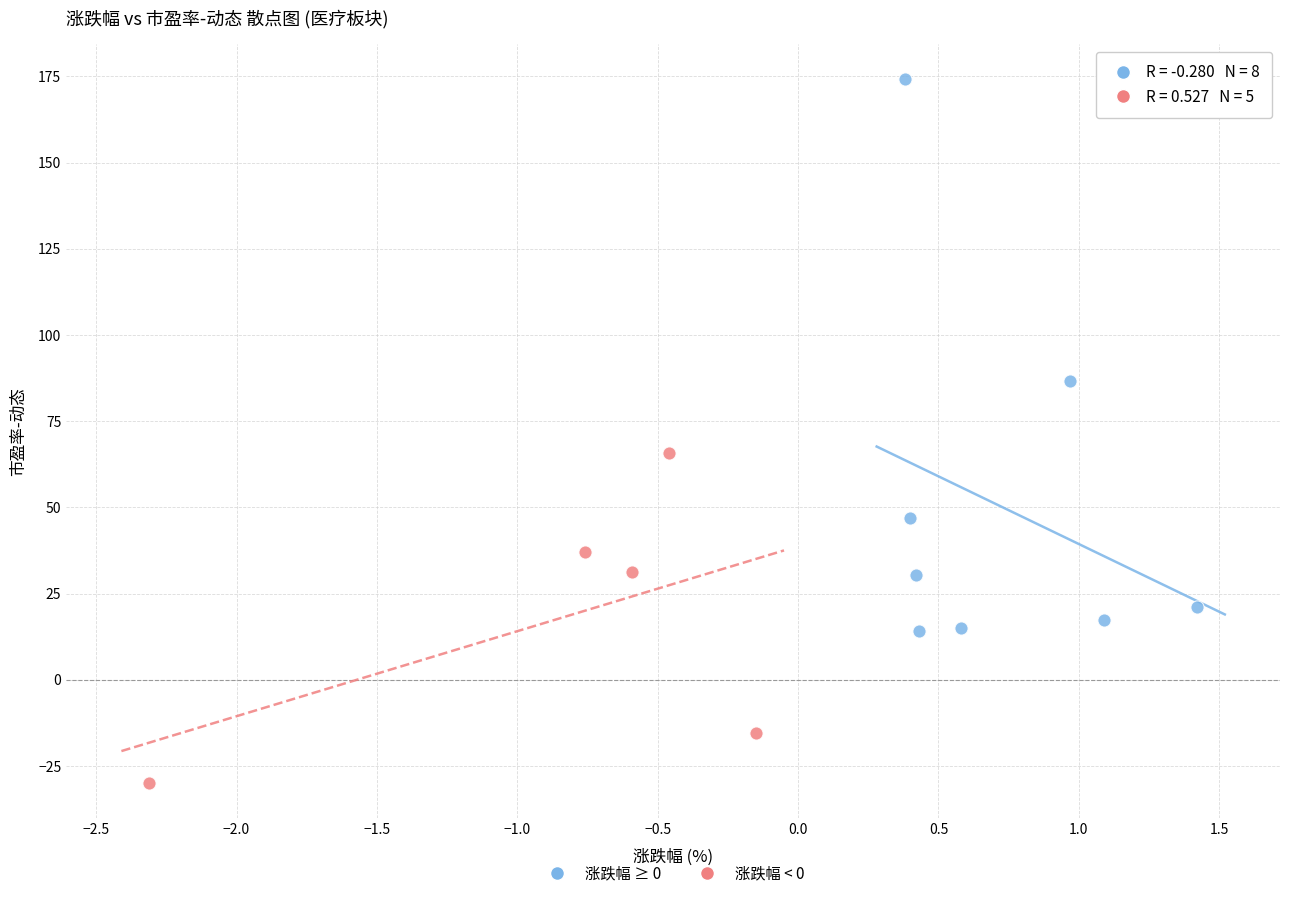

Which series reaches the minimum Y coordinate?

涨跌幅 < 0